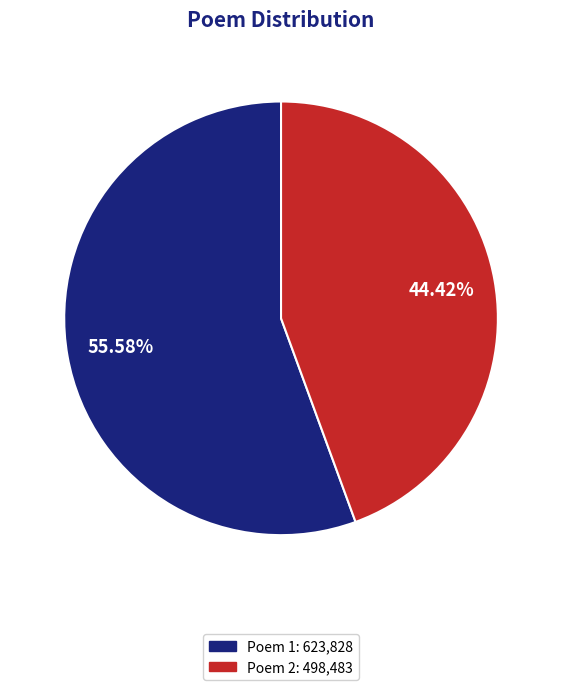

To the nearest percent, what is the average slice percentage?

50%